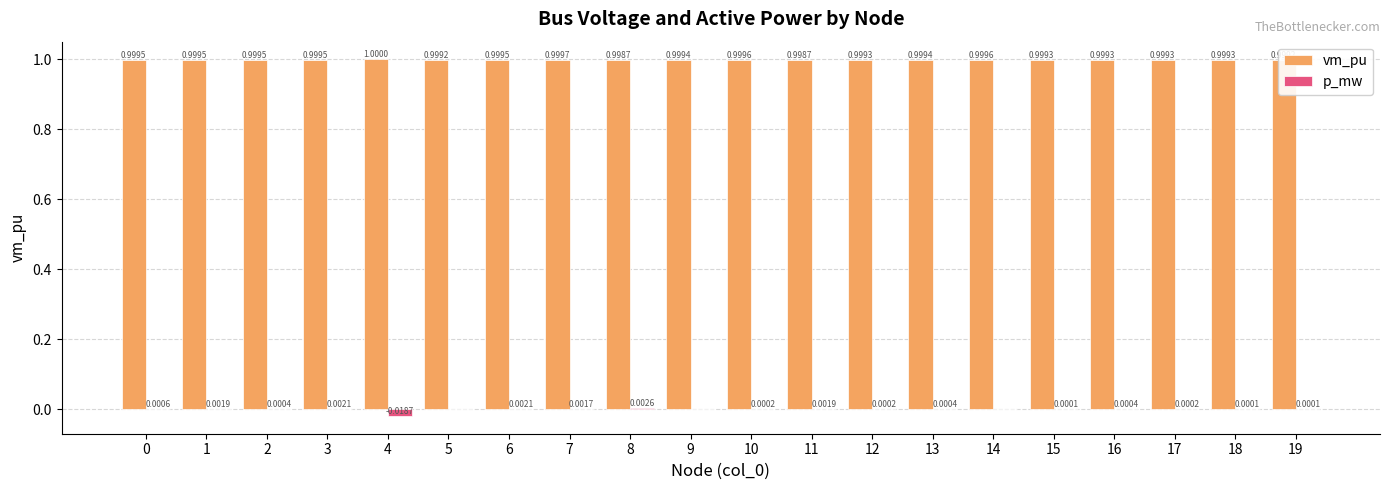

Which series has the largest total across all categories?

vm_pu